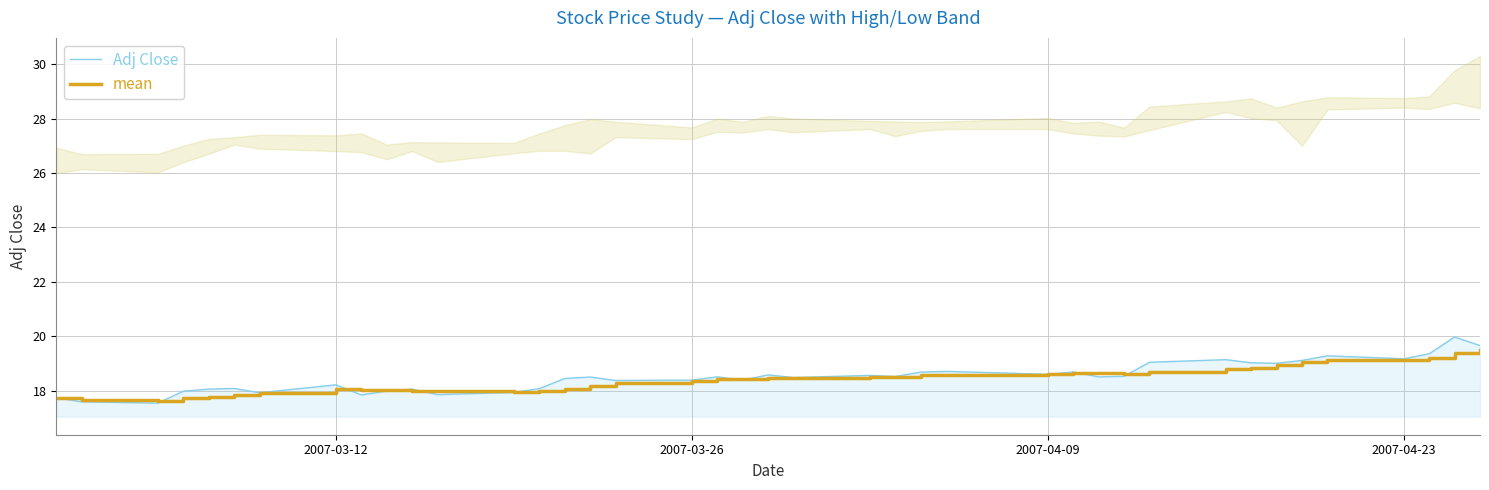

What is the sum of all mean values?

736.2